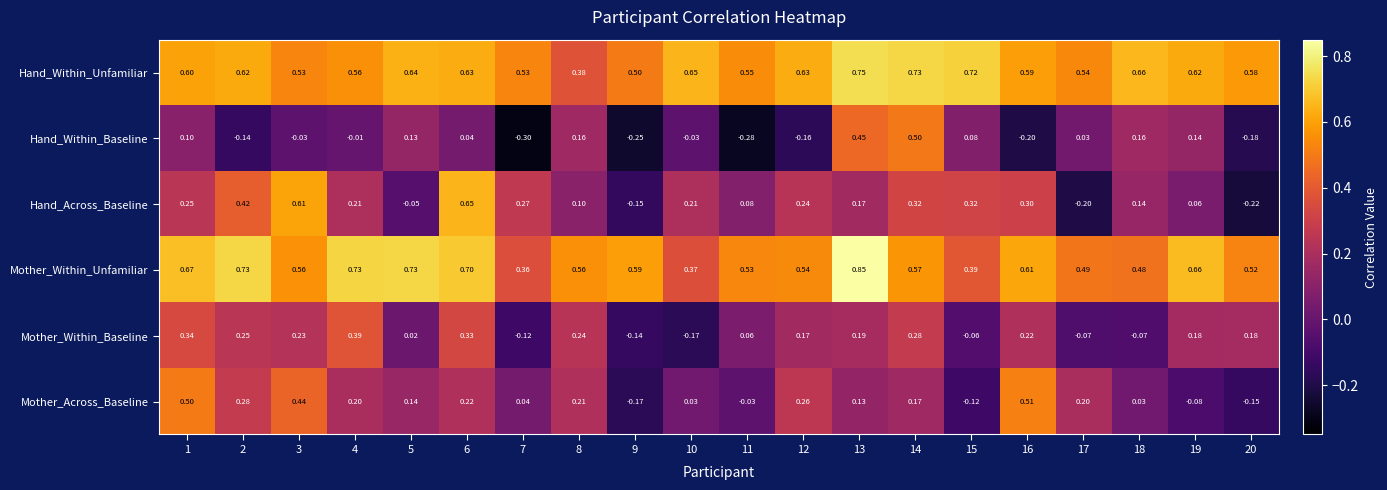

Is the value of Mother_Within_Baseline at 17 greater than the value of Hand_Across_Baseline at 20?

Yes